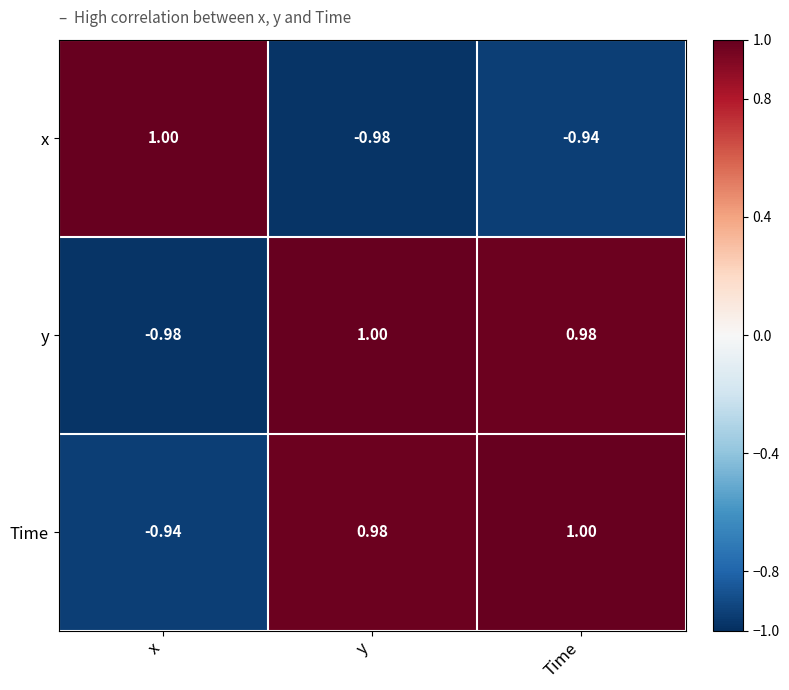

How many values in Time are below zero?

1